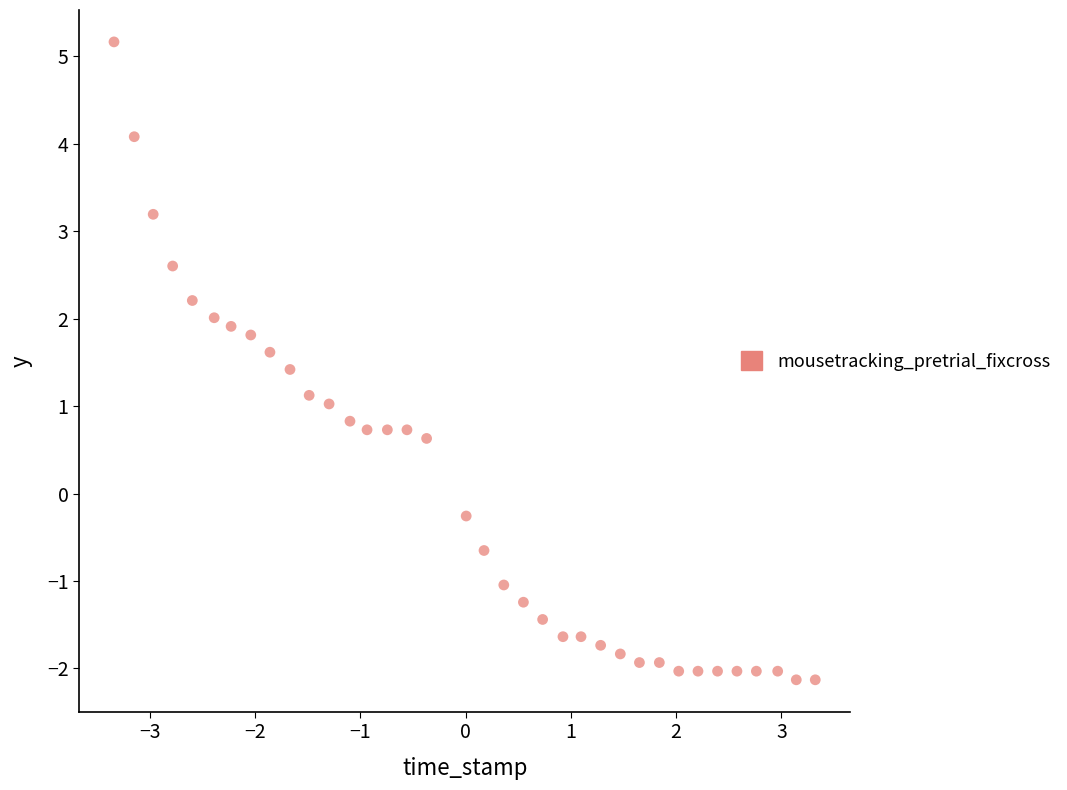

What is the range of Y values (max minus min)?

7.3